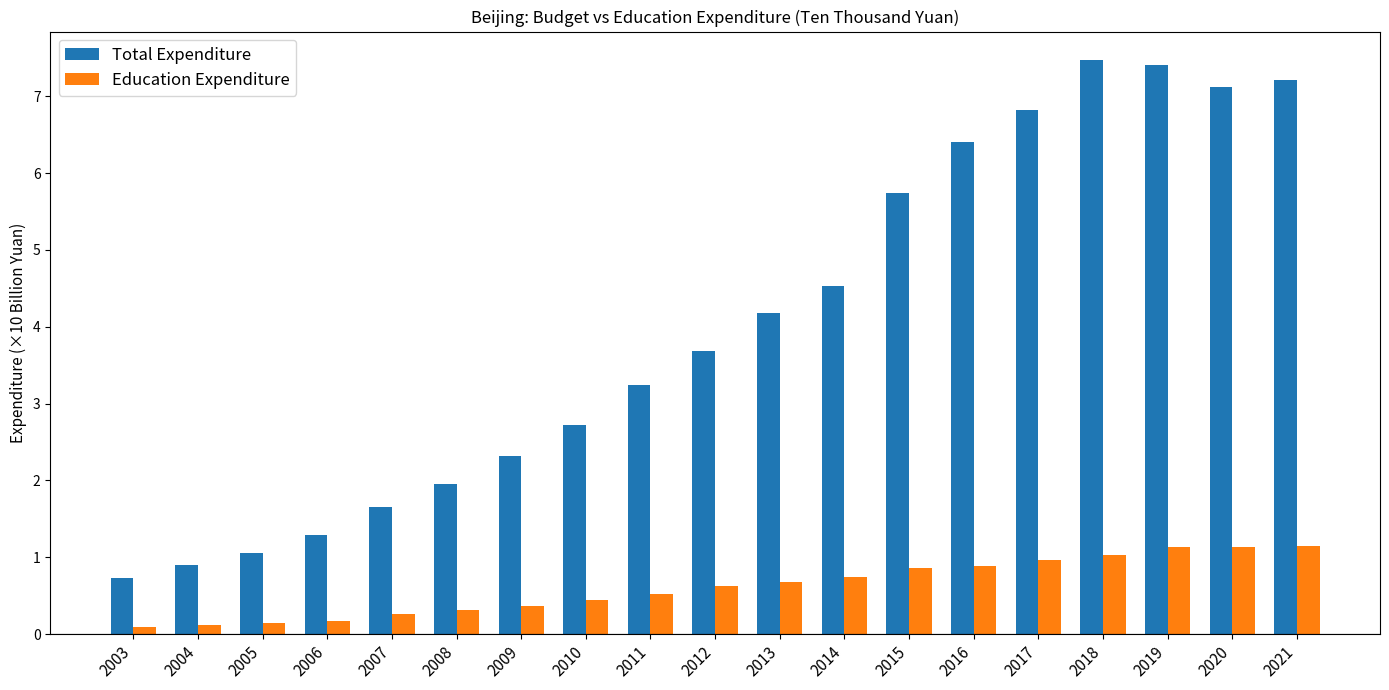

The Education Expenditure series shows 0.7 at 2014. True or false?

True